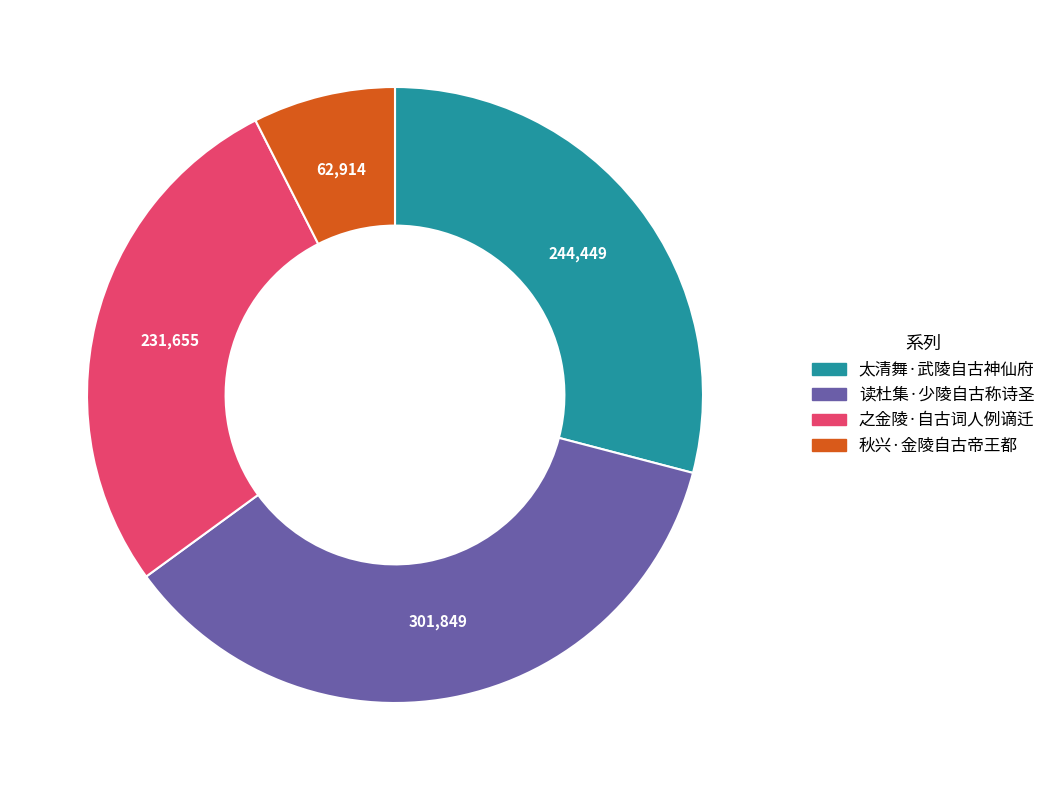

Is there a majority slice in this chart?

No